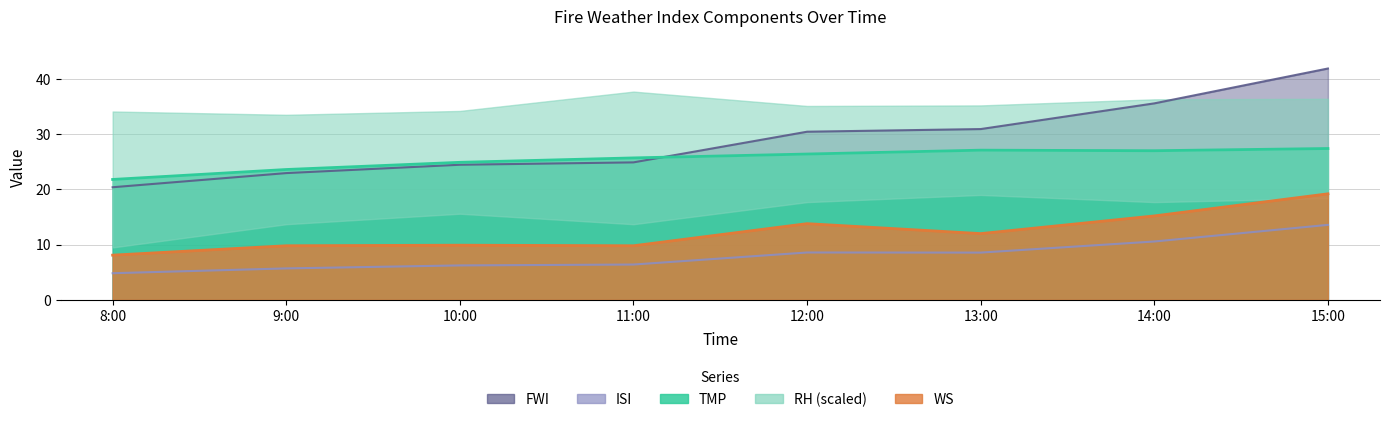

What is the spread (max minus min) of values at 8:00?

17.0